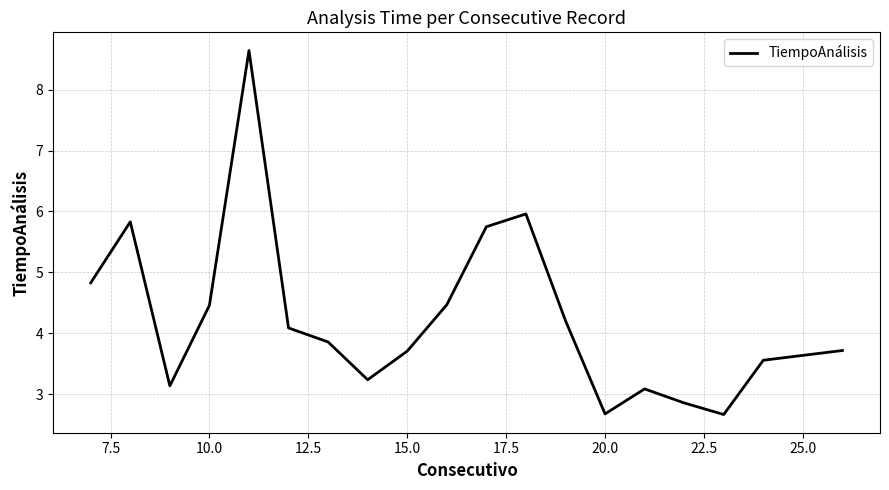

What is the greatest value displayed?

8.6